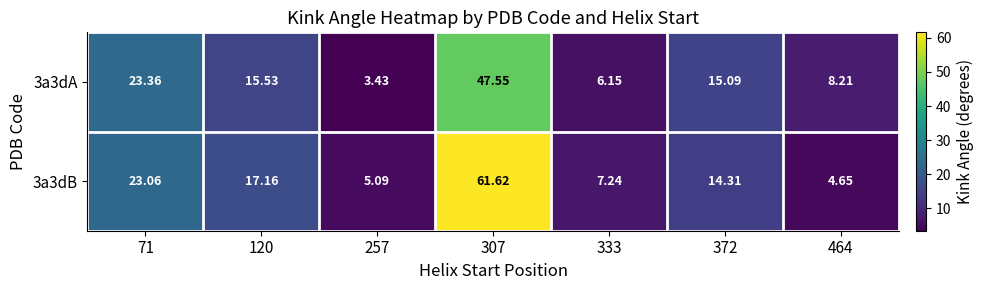

List the series in order of their overall mean, lowest first.

3a3dA, 3a3dB